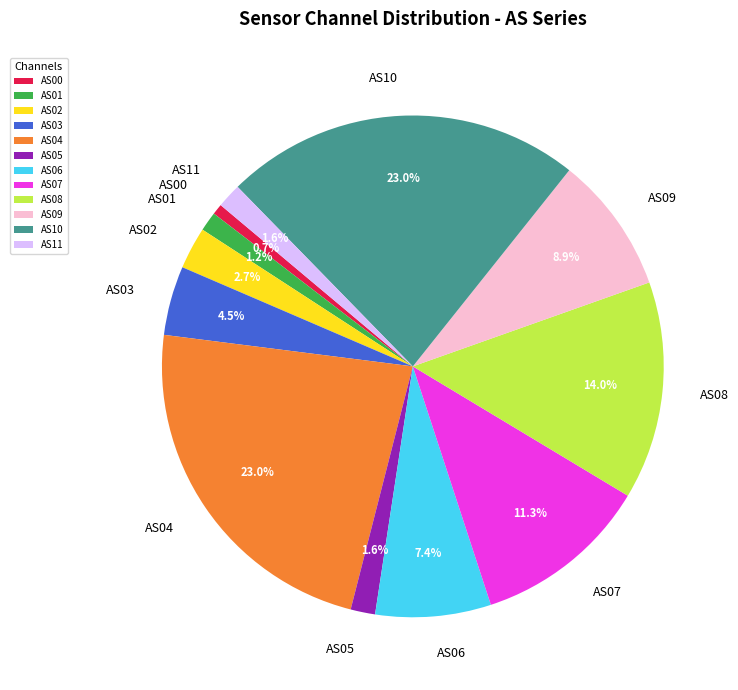

Does AS10 account for over 50% of the chart?

No